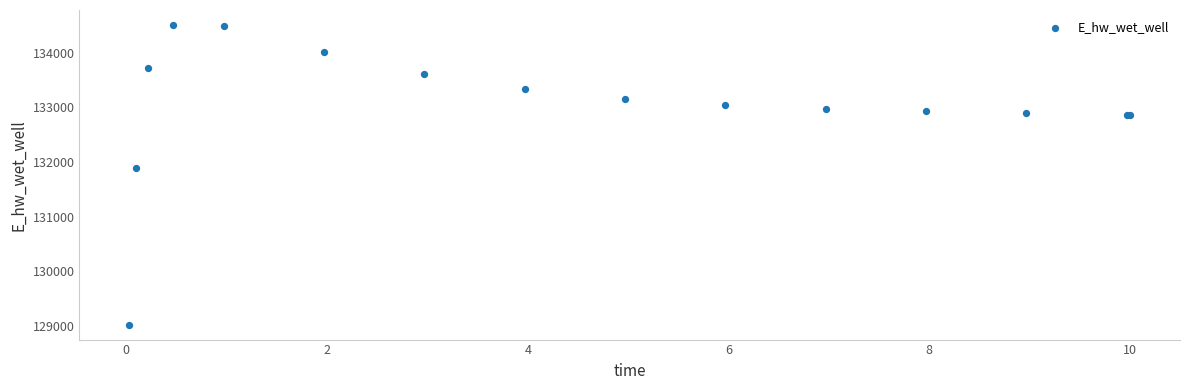

What Y value in the scatter plot is closest to 131766?

131885.5